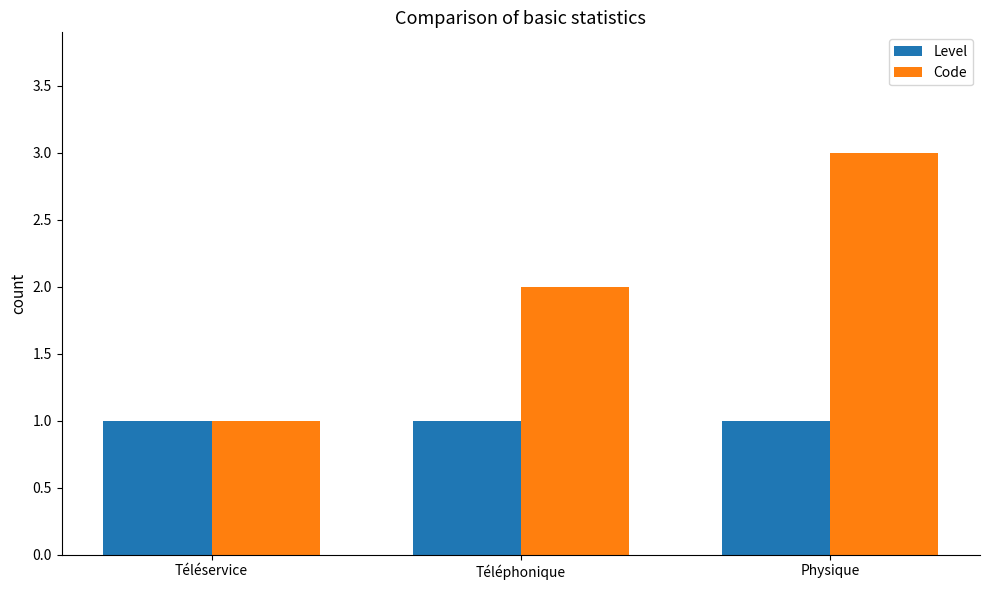

The value of Code at Physique is 3. True or false?

True